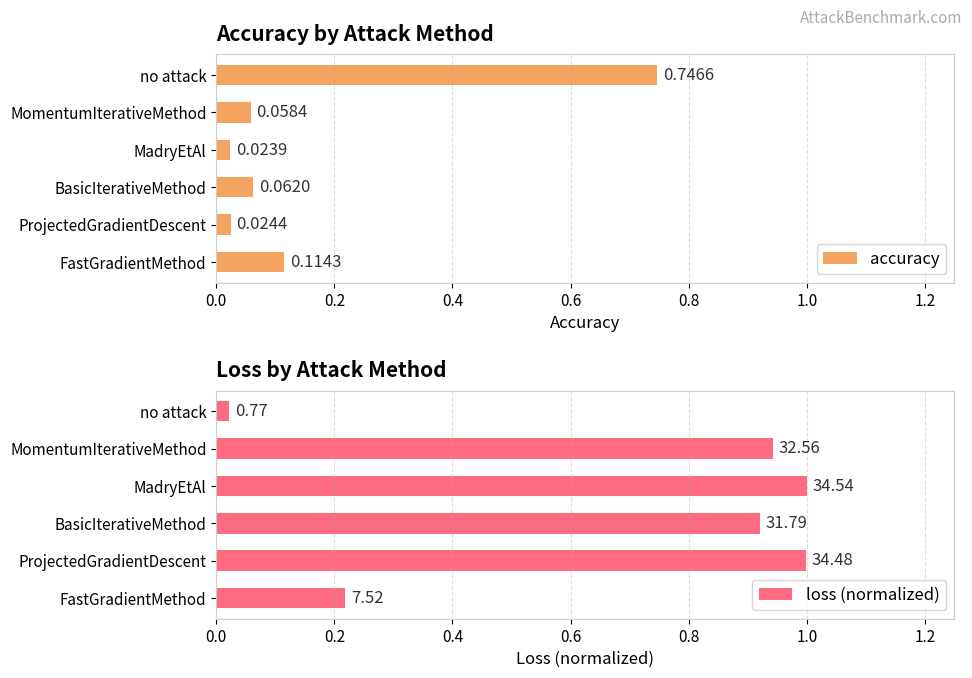

At which label does accuracy reach its peak?

no attack